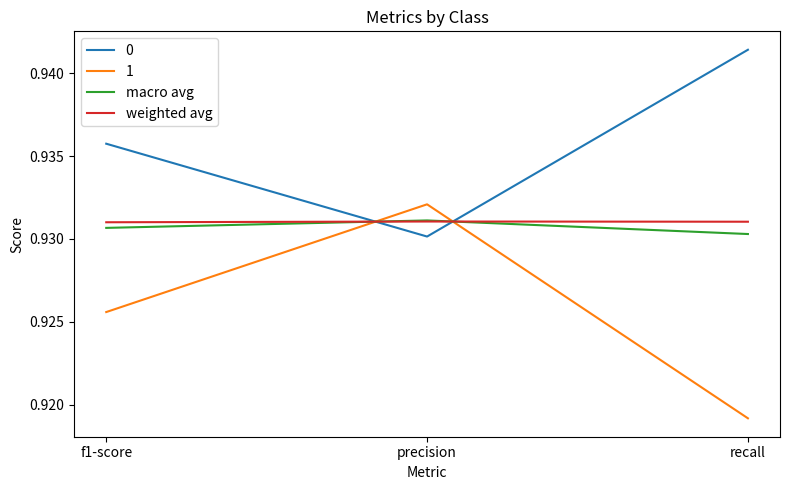

Rank the categories by 0 value from lowest to highest.

precision, f1-score, recall